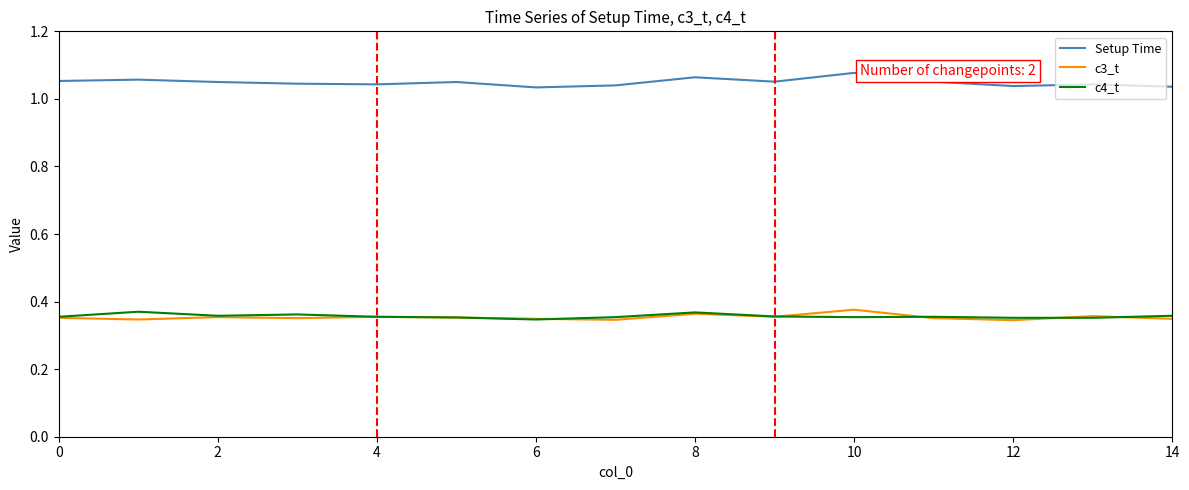

True or false: Setup Time and c4_t cross at least once.

False